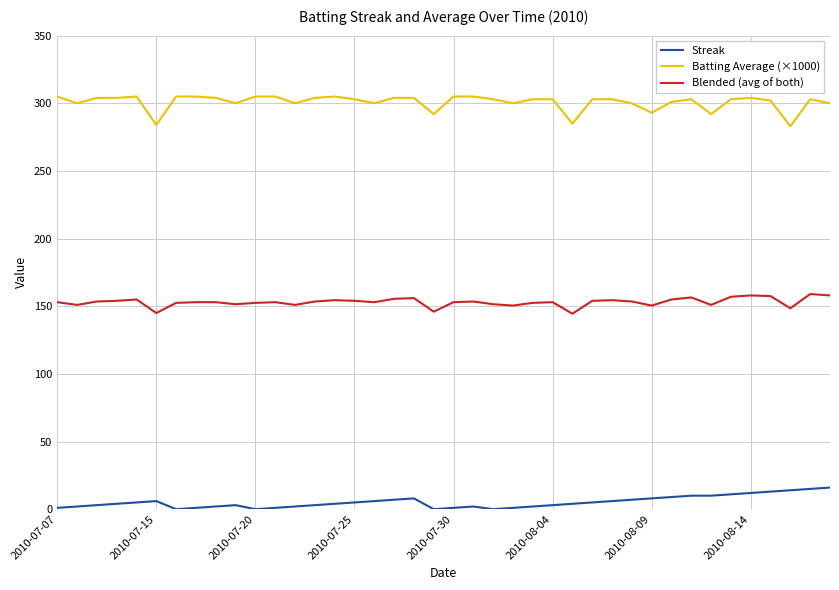

Rank the series by their maximum value, from lowest to highest.

Streak, Blended (avg of both), Batting Average (×1000)